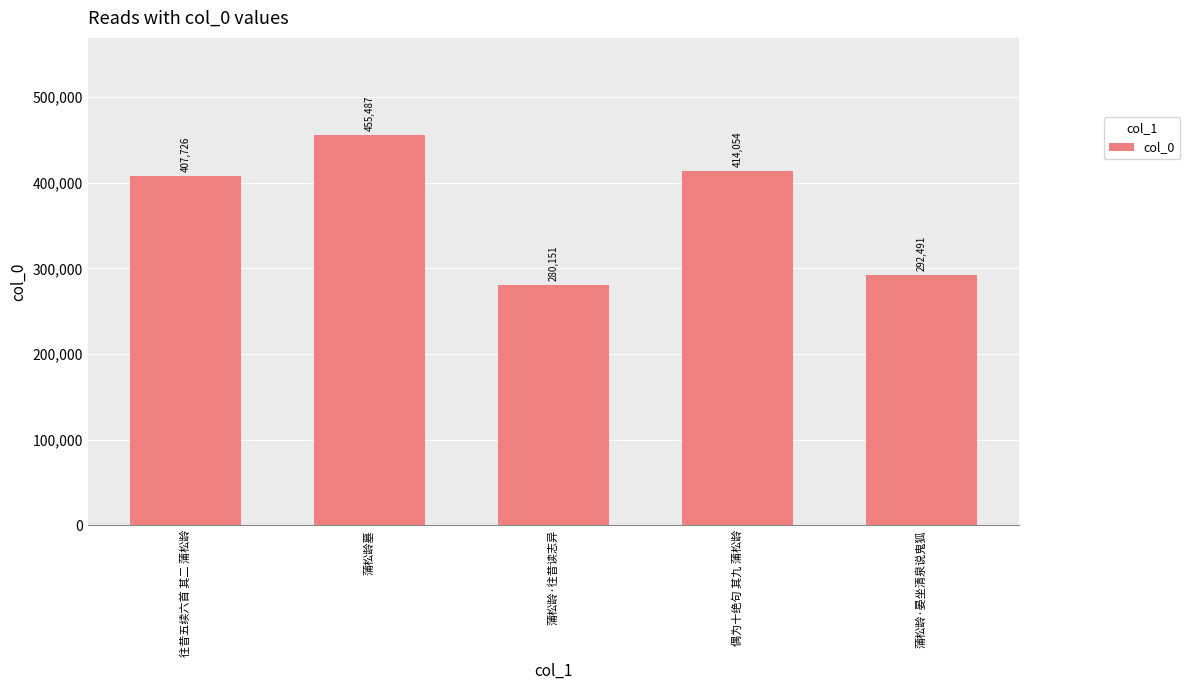

What is the approximate value at 蒲松龄·往昔读志异, to the nearest 100?

280200